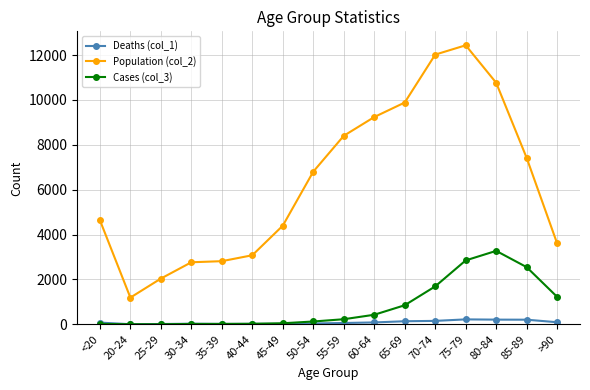

Which series has the widest spread of values?

Population (col_2)